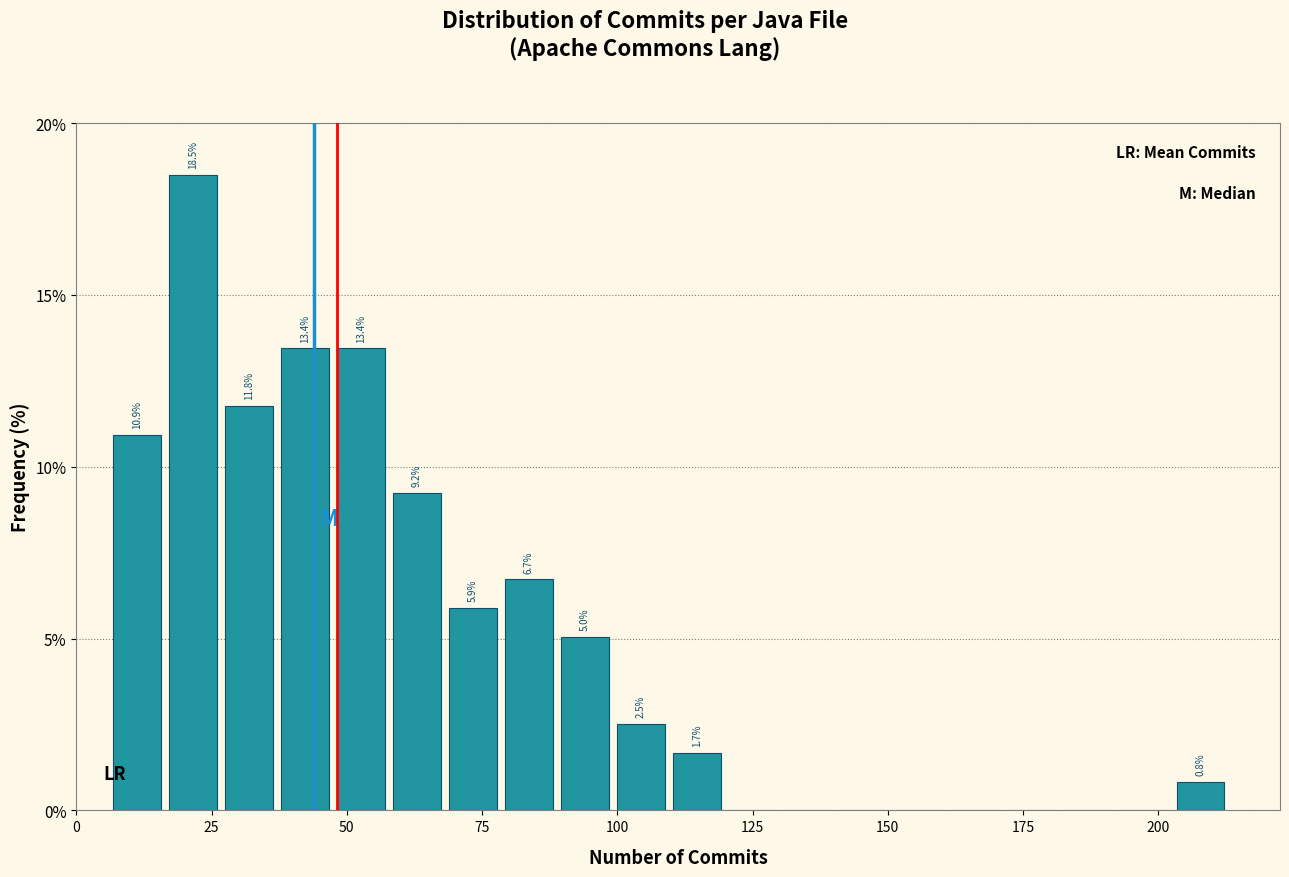

Read against the x-axis, roughly where is the centre of the tallest bar?

20